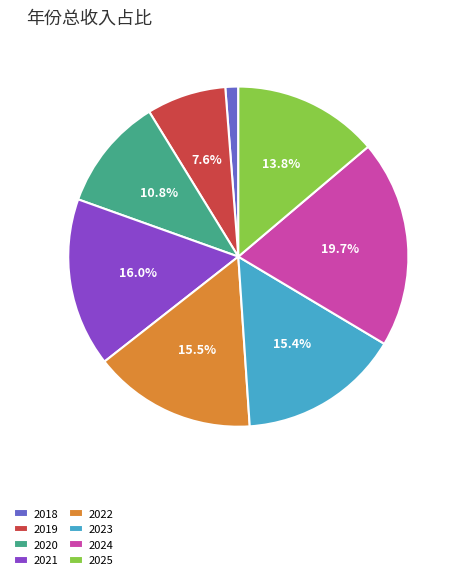

Is there any slice that represents more than half of the pie?

No